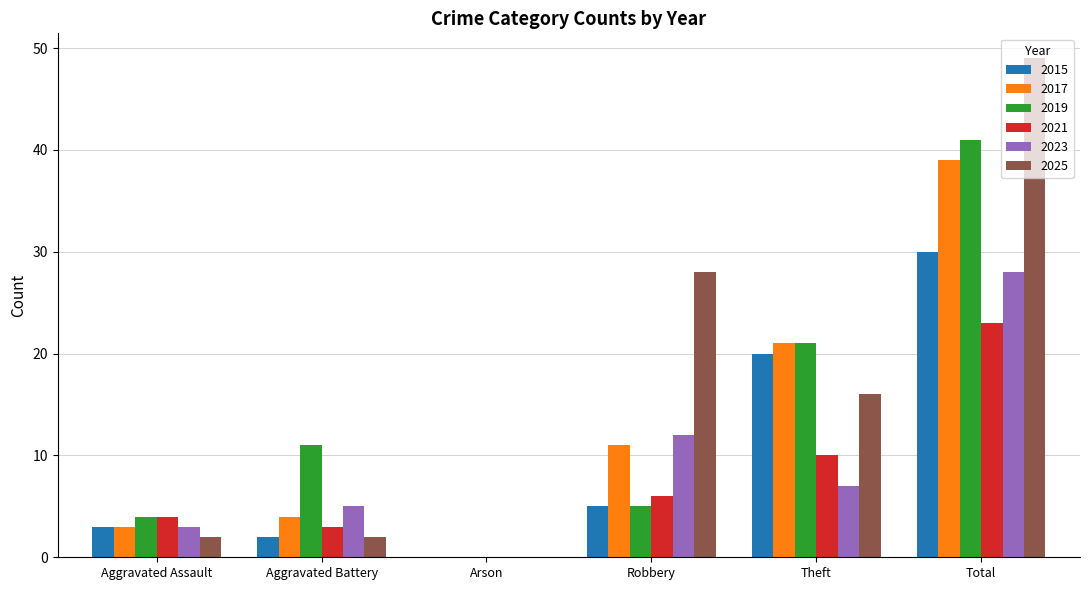

How many positive values does the 2025 series have?

5